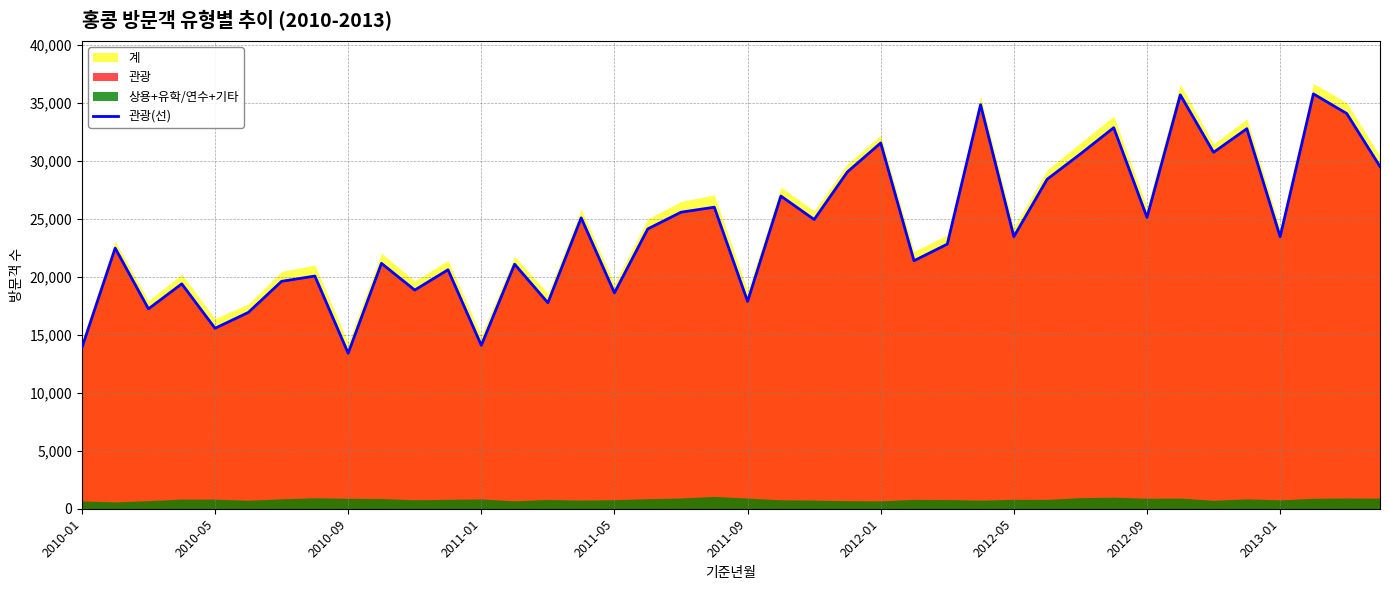

The value of 관광(선) at 2012-01 is 46004. True or false?

False